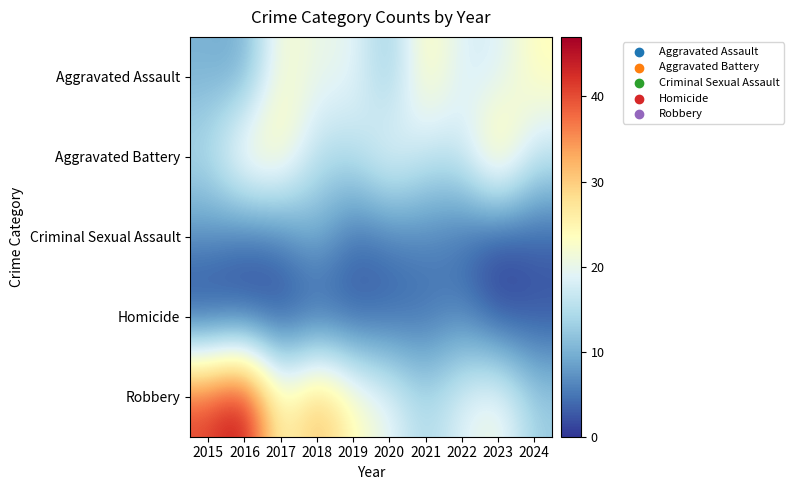

Reading left to right, transcribe all the data shown in this chart.

Aggravated Assault: 2015=10	2016=9	2017=23	2018=20	2019=20	2020=12	2021=25	2022=18	2023=18	2024=24
Aggravated Battery: 2015=15	2016=25	2017=25	2018=15	2019=15	2020=21	2021=16	2022=17	2023=29	2024=16
Criminal Sexual Assault: 2015=7	2016=4	2017=5	2018=10	2019=4	2020=5	2021=6	2022=4	2023=1	2024=3
Homicide: 2015=0	2016=1	2017=1	2018=2	2019=2	2020=3	2021=4	2022=6	2023=1	2024=2
Robbery: 2015=41	2016=47	2017=23	2018=33	2019=24	2020=20	2021=14	2022=19	2023=22	2024=13